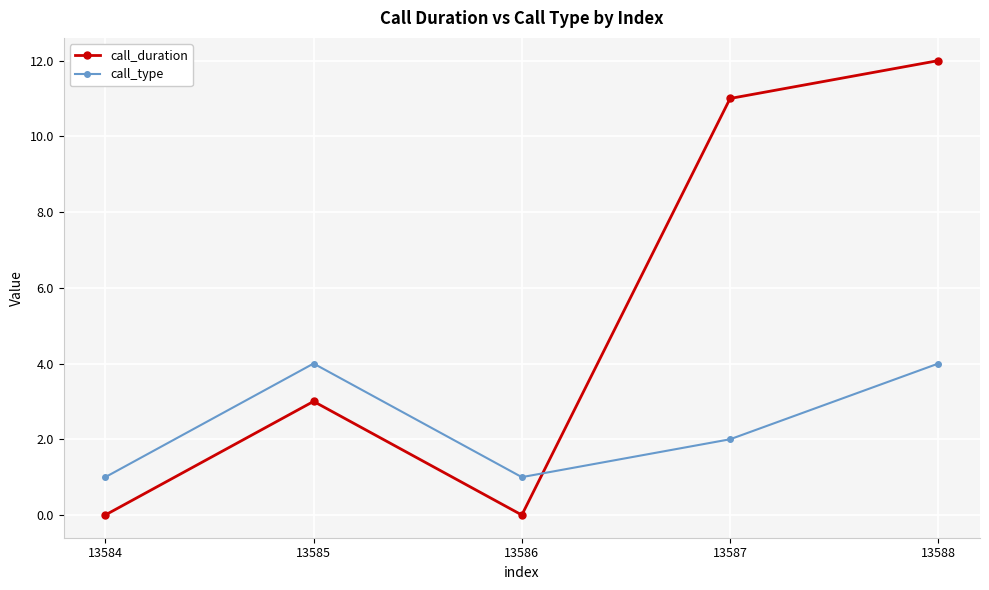

At which label is call_duration closest to 6?

13585